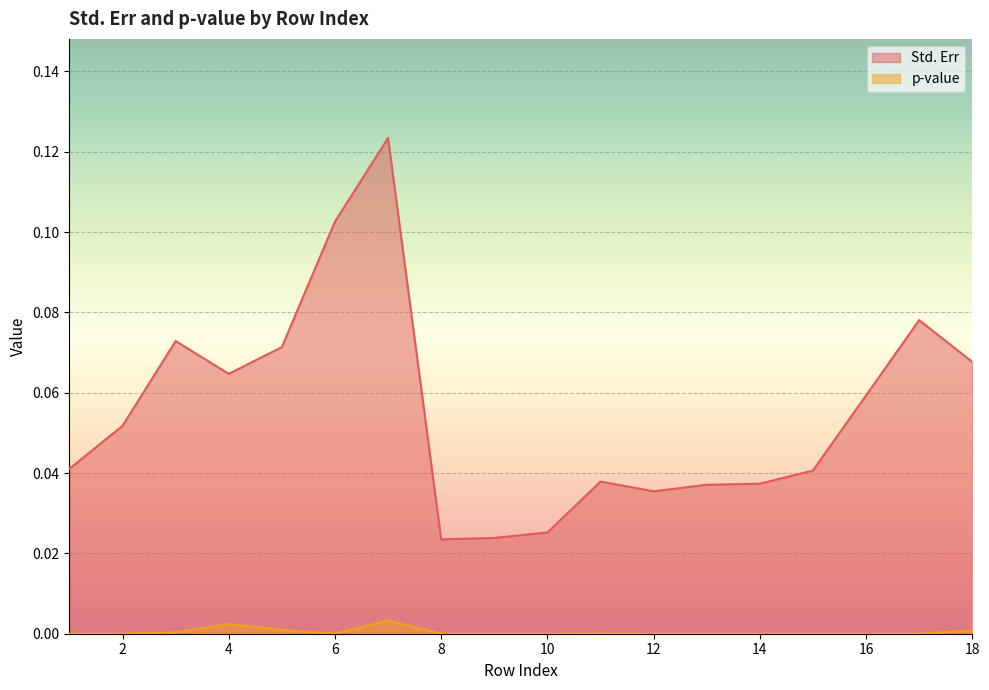

What is the sum of the Std. Err values at 8 and 1?

0.1